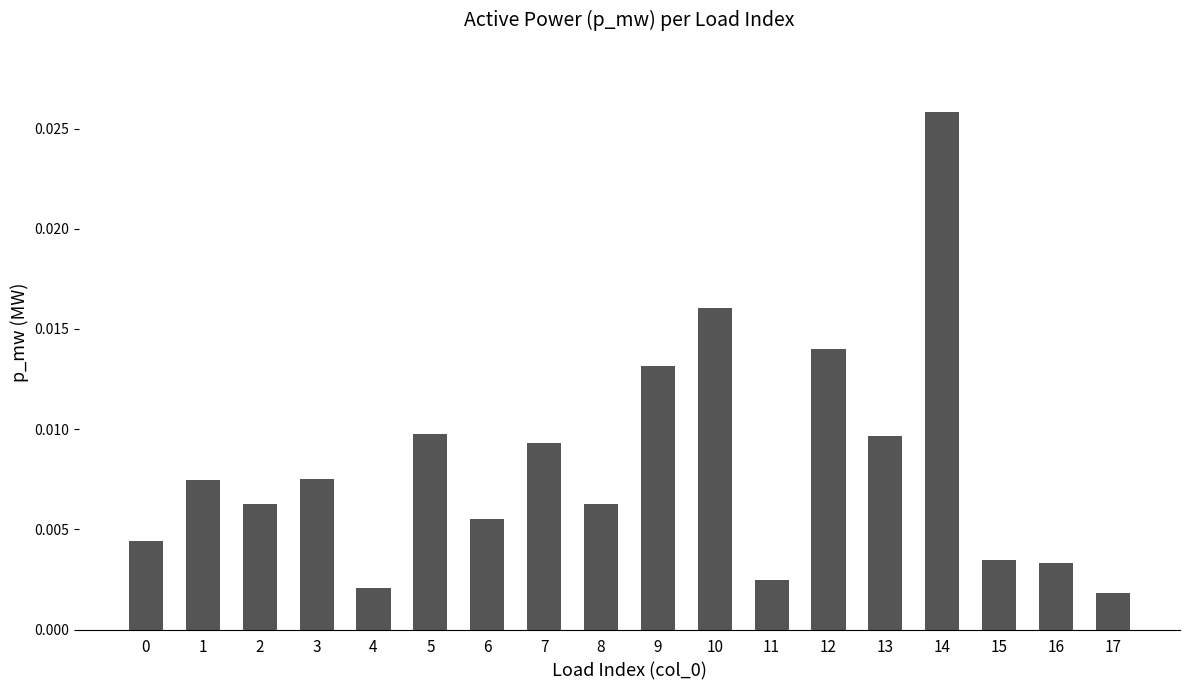

Which has a higher value, 4 or 5?

5